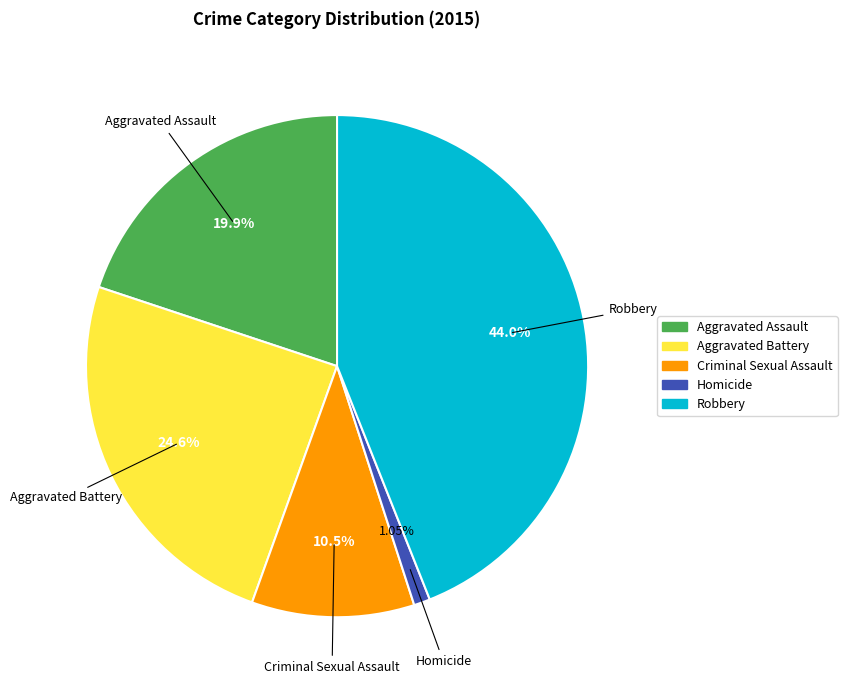

To the nearest percent, what is the combined percentage of Aggravated Assault and Aggravated Battery?

45%